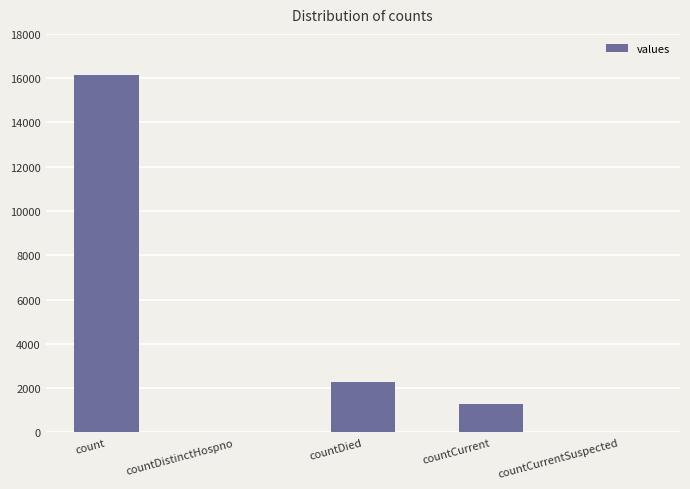

How many series are shown in this chart?

1